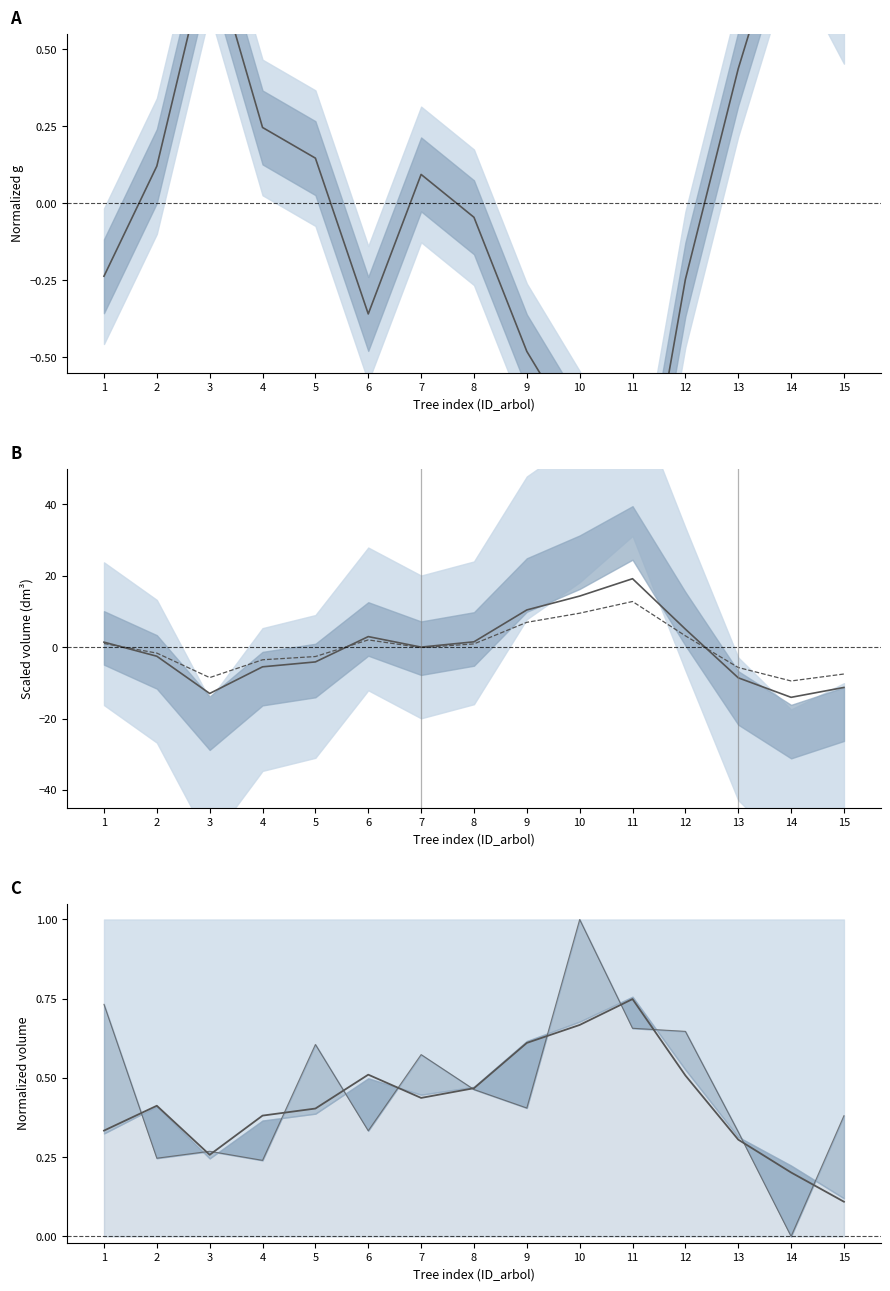

How many distinct data groups are displayed?

4